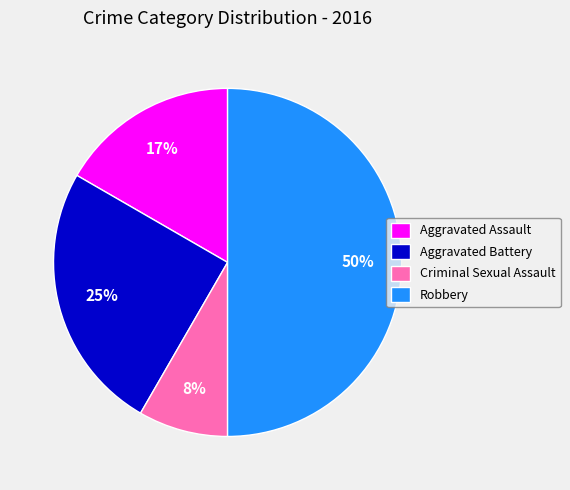

How many segments does this pie chart have?

4